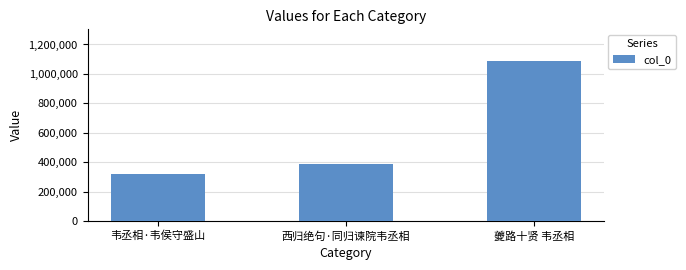

At which label is the value closest to 703666?

西归绝句·同归谏院韦丞相